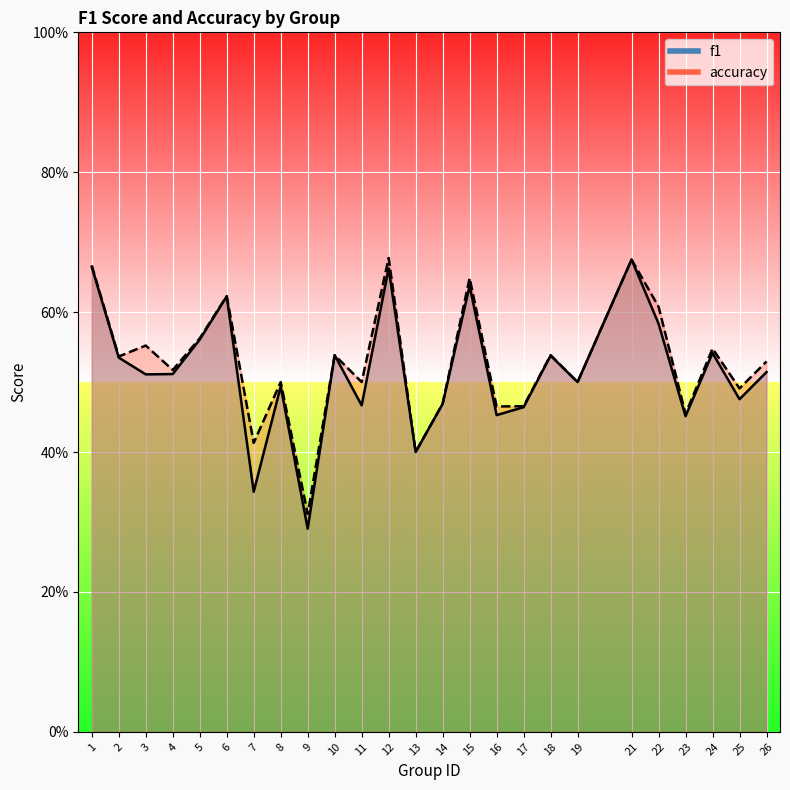

True or false: accuracy has more than 1 points higher than both neighbors.

True